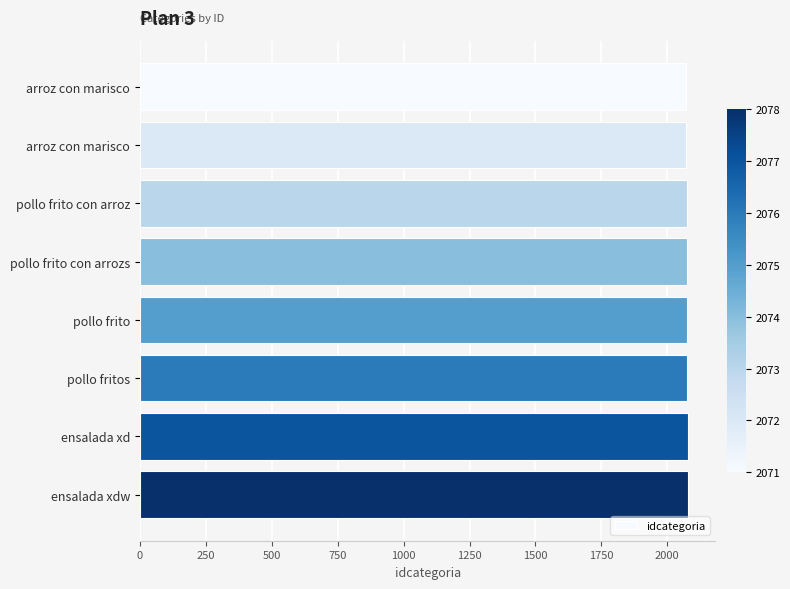

What is the greatest value displayed?

2078